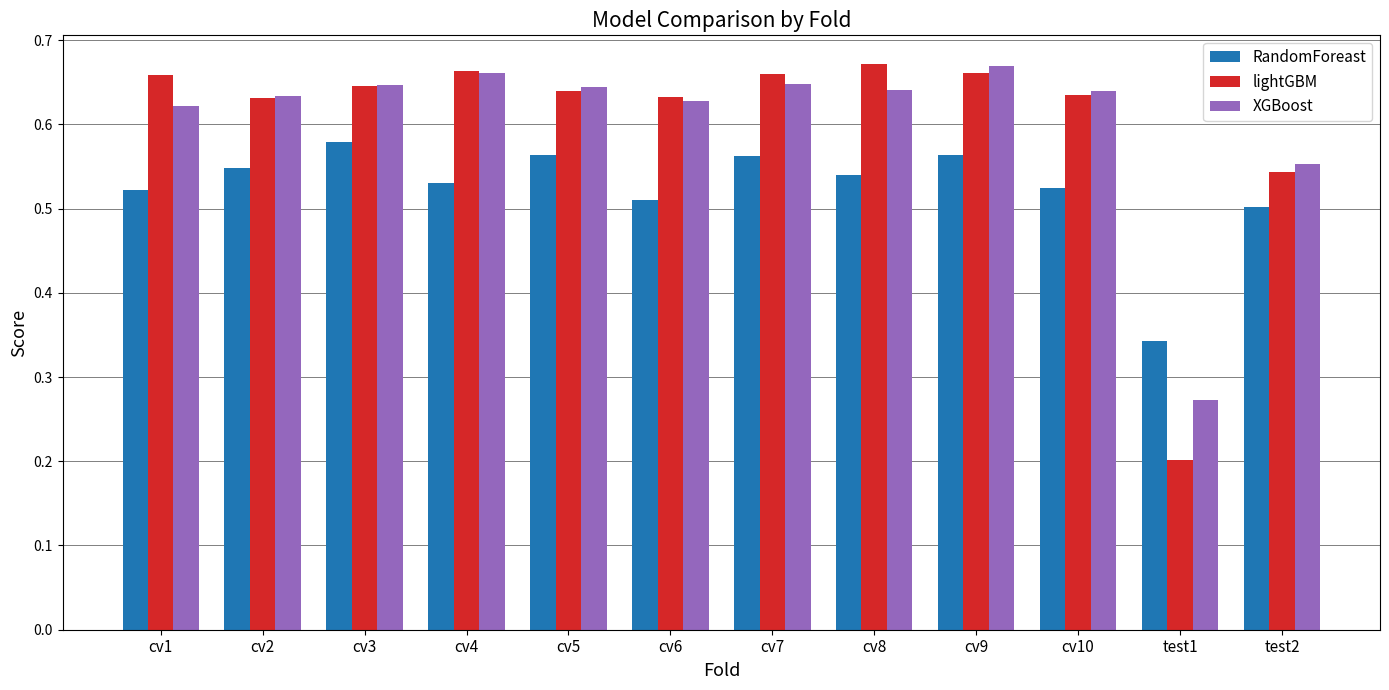

True or false: RandomForeast has a value of 0.1 at cv5.

False